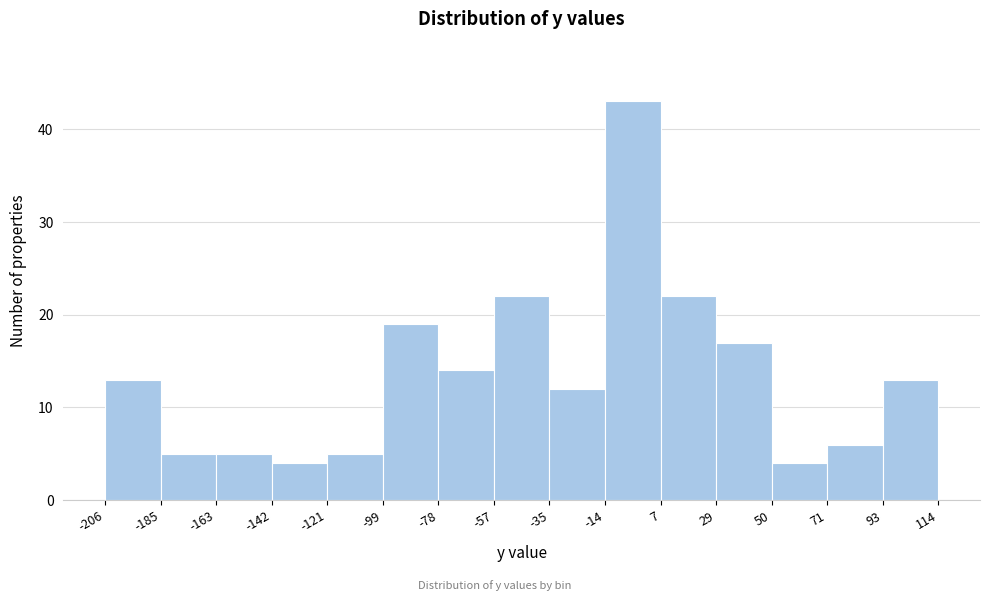

Reading left to right, list every bar in this chart as the range it spans on the x-axis followed by its height. The values are not printed on the chart, so give them approximately, as read against the axis.

-206 to -185: 13
-185 to -163: 5
-163 to -142: 5
-142 to -121: 4
-121 to -99: 5
-99 to -78: 19
-78 to -57: 14
-57 to -35: 22
-35 to -14: 12
-14 to 7: 43
7 to 29: 22
29 to 50: 17
50 to 71: 4
71 to 93: 6
93 to 114: 13